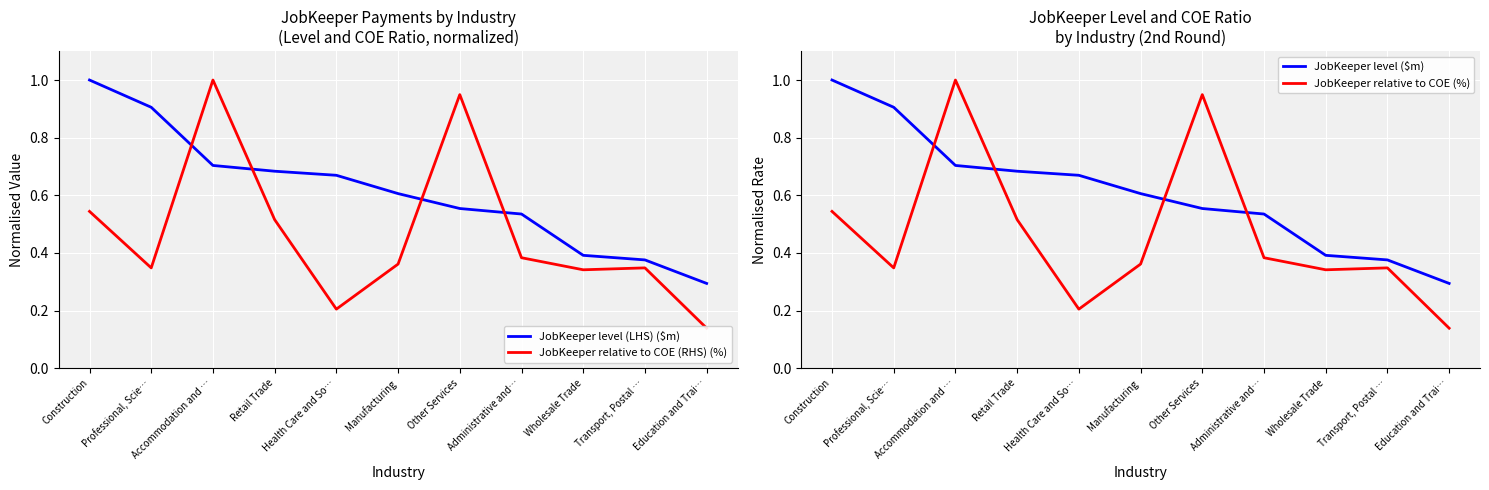

Count the number of categories in the chart.

11